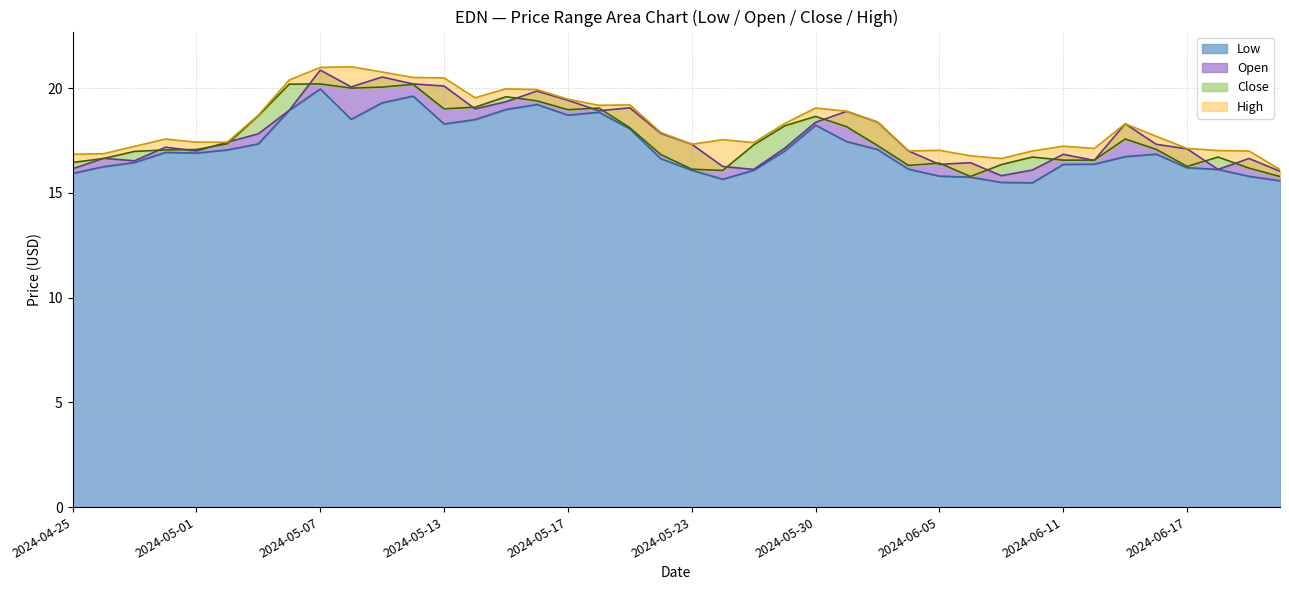

Reading left to right, transcribe all the data shown in this chart.

Low: 2024-04-25=15.9	2024-04-26=16.2	2024-04-29=16.4	2024-04-30=16.9	2024-05-01=16.9	2024-05-02=17.1	2024-05-03=17.3	2024-05-06=18.9	2024-05-07=20.0	2024-05-08=18.5	2024-05-09=19.3	2024-05-10=19.6	2024-05-13=18.3	2024-05-14=18.5	2024-05-15=19.0	2024-05-16=19.2	2024-05-17=18.7	2024-05-20=18.9	2024-05-21=18.1	2024-05-22=16.6	2024-05-23=16.1	2024-05-24=15.7	2024-05-28=16.1	2024-05-29=17.0	2024-05-30=18.2	2024-05-31=17.4	2024-06-03=17.1	2024-06-04=16.1	2024-06-05=15.8	2024-06-06=15.8	2024-06-07=15.5	2024-06-10=15.5	2024-06-11=16.4	2024-06-12=16.4	2024-06-13=16.7	2024-06-14=16.9	2024-06-17=16.2	2024-06-18=16.1	2024-06-20=15.8	2024-06-21=15.6
Open: 2024-04-25=16.1	2024-04-26=16.6	2024-04-29=16.5	2024-04-30=17.2	2024-05-01=17.0	2024-05-02=17.4	2024-05-03=17.8	2024-05-06=18.9	2024-05-07=20.9	2024-05-08=20.1	2024-05-09=20.5	2024-05-10=20.2	2024-05-13=20.1	2024-05-14=19.0	2024-05-15=19.4	2024-05-16=19.9	2024-05-17=19.4	2024-05-20=18.9	2024-05-21=19.1	2024-05-22=17.8	2024-05-23=17.3	2024-05-24=16.3	2024-05-28=16.1	2024-05-29=17.1	2024-05-30=18.4	2024-05-31=18.9	2024-06-03=18.4	2024-06-04=17.0	2024-06-05=16.4	2024-06-06=16.4	2024-06-07=15.8	2024-06-10=16.1	2024-06-11=16.8	2024-06-12=16.6	2024-06-13=18.3	2024-06-14=17.3	2024-06-17=17.1	2024-06-18=16.1	2024-06-20=16.6	2024-06-21=16.0
Close: 2024-04-25=16.4	2024-04-26=16.6	2024-04-29=17.0	2024-04-30=17.1	2024-05-01=17.1	2024-05-02=17.3	2024-05-03=18.7	2024-05-06=20.2	2024-05-07=20.2	2024-05-08=20.0	2024-05-09=20.1	2024-05-10=20.2	2024-05-13=19.0	2024-05-14=19.1	2024-05-15=19.6	2024-05-16=19.4	2024-05-17=19.0	2024-05-20=19.1	2024-05-21=18.1	2024-05-22=16.8	2024-05-23=16.1	2024-05-24=16.1	2024-05-28=17.3	2024-05-29=18.2	2024-05-30=18.6	2024-05-31=18.2	2024-06-03=17.3	2024-06-04=16.3	2024-06-05=16.4	2024-06-06=15.8	2024-06-07=16.4	2024-06-10=16.7	2024-06-11=16.6	2024-06-12=16.6	2024-06-13=17.6	2024-06-14=17.1	2024-06-17=16.3	2024-06-18=16.7	2024-06-20=16.2	2024-06-21=15.8
High: 2024-04-25=16.8	2024-04-26=16.9	2024-04-29=17.2	2024-04-30=17.6	2024-05-01=17.4	2024-05-02=17.4	2024-05-03=18.7	2024-05-06=20.4	2024-05-07=21.0	2024-05-08=21.0	2024-05-09=20.8	2024-05-10=20.5	2024-05-13=20.5	2024-05-14=19.5	2024-05-15=20.0	2024-05-16=19.9	2024-05-17=19.5	2024-05-20=19.2	2024-05-21=19.2	2024-05-22=17.9	2024-05-23=17.3	2024-05-24=17.5	2024-05-28=17.4	2024-05-29=18.3	2024-05-30=19.1	2024-05-31=18.9	2024-06-03=18.4	2024-06-04=17.0	2024-06-05=17.0	2024-06-06=16.8	2024-06-07=16.6	2024-06-10=17.0	2024-06-11=17.2	2024-06-12=17.1	2024-06-13=18.3	2024-06-14=17.7	2024-06-17=17.1	2024-06-18=17.0	2024-06-20=17.0	2024-06-21=16.1